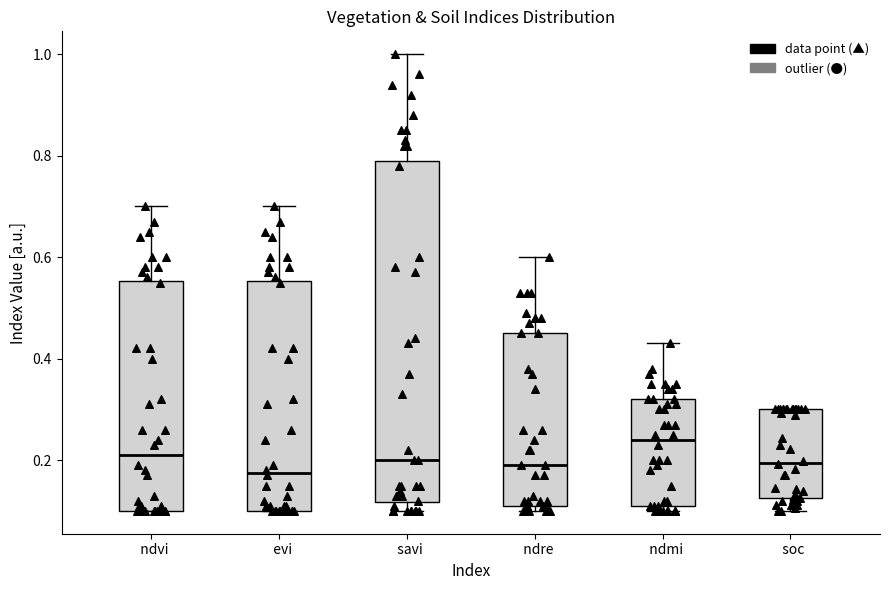

Reading left to right, read every box against the y-axis: the position of its median line, the range the box covers, and the ends of its whiskers. The values are not printed on the chart, so give them approximately, as read against the axis.

ndvi: median 0.22, box 0.10 to 0.56, whiskers 0.10 to 0.70
evi: median 0.18, box 0.10 to 0.56, whiskers 0.10 to 0.70
savi: median 0.20, box 0.12 to 0.80, whiskers 0.10 to 1.00
ndre: median 0.20, box 0.12 to 0.46, whiskers 0.10 to 0.60
ndmi: median 0.24, box 0.12 to 0.32, whiskers 0.10 to 0.44
soc: median 0.20, box 0.12 to 0.30, whiskers 0.10 to 0.30